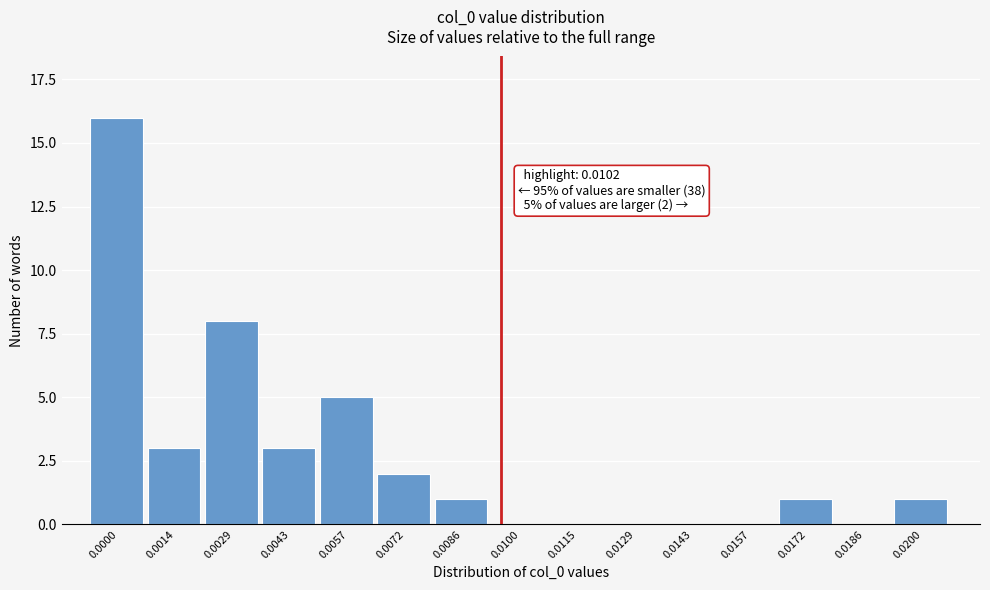

Reading left to right, what are all the values shown in this chart?

0.0000=16	0.0014=3	0.0029=8	0.0043=3	0.0057=5	0.0072=2	0.0086=1	0.0100=0	0.0115=0	0.0129=0	0.0143=0	0.0157=0	0.0172=1	0.0186=0	0.0200=1